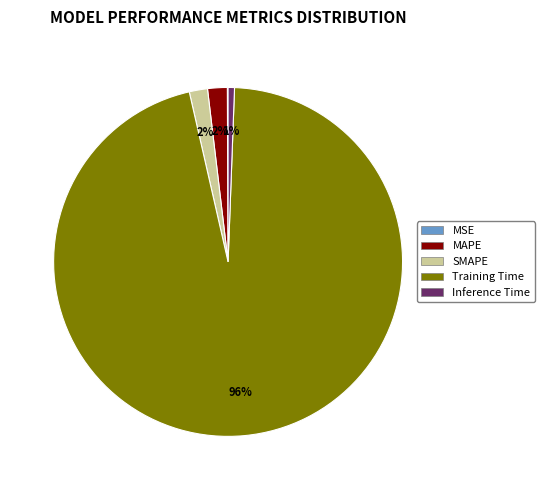

To the nearest percent, what portion does Inference Time represent?

1%